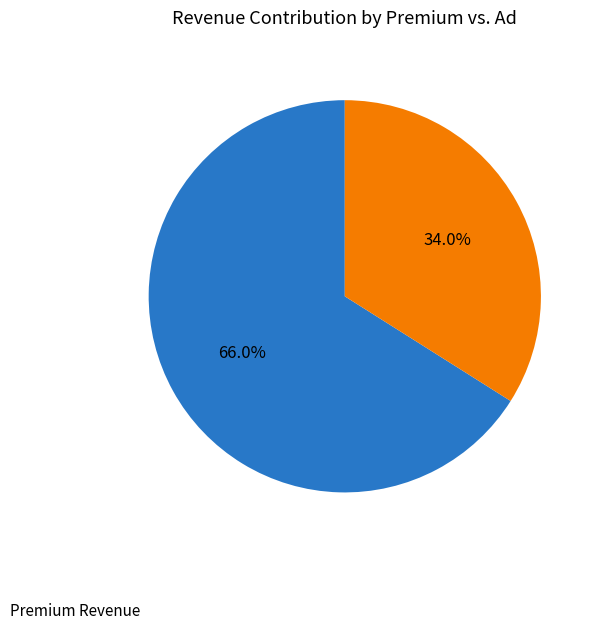

Rank the categories by value from lowest to highest.

Ad Revenue, Premium Revenue